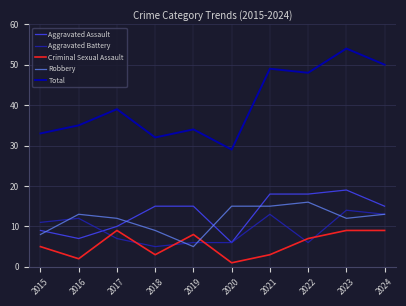

Which category has the highest value across all series?

2023